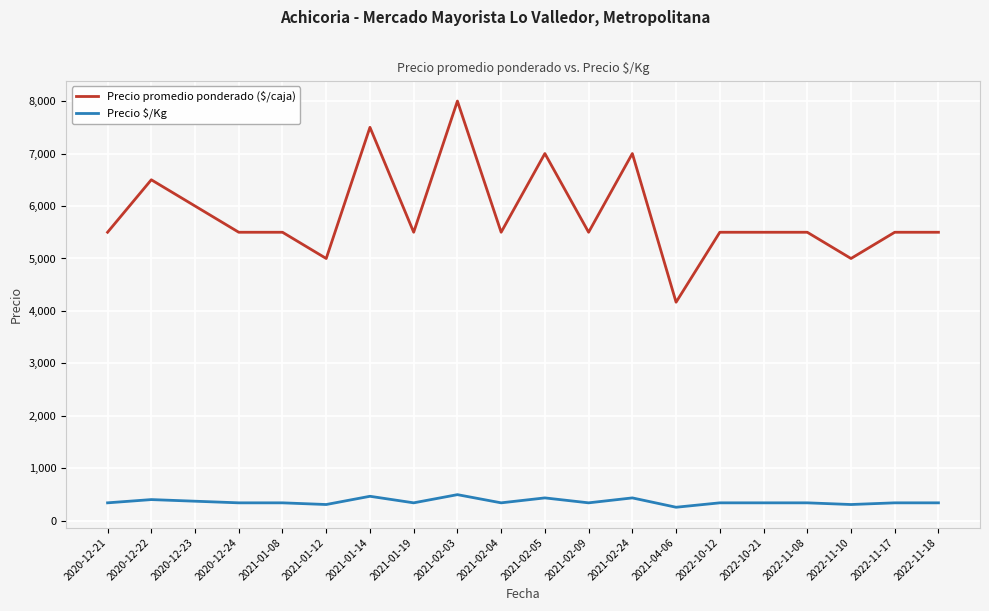

What is the minimum value for Precio promedio ponderado ($/caja)?

4167